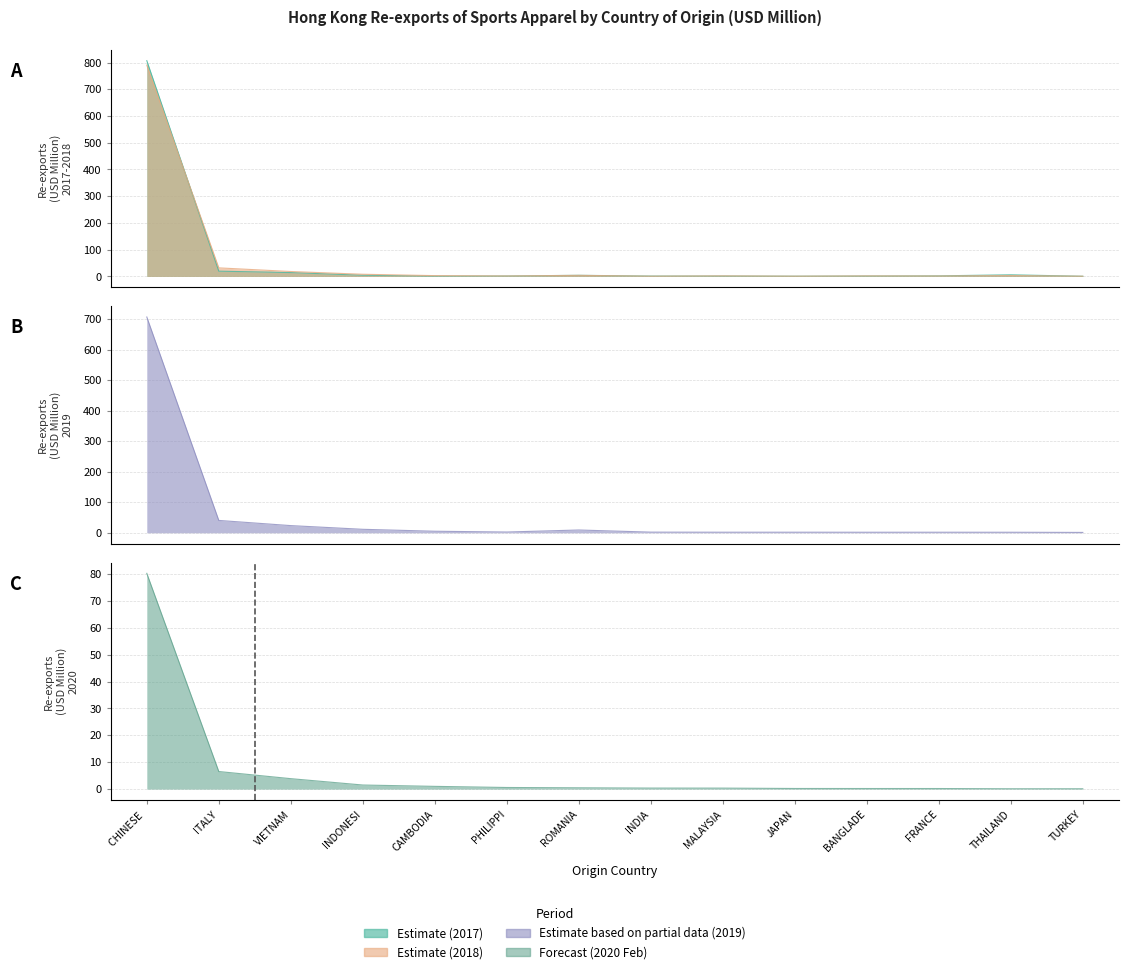

True or false: 202002 has a value of 0.6 at PHILIPPI.

True